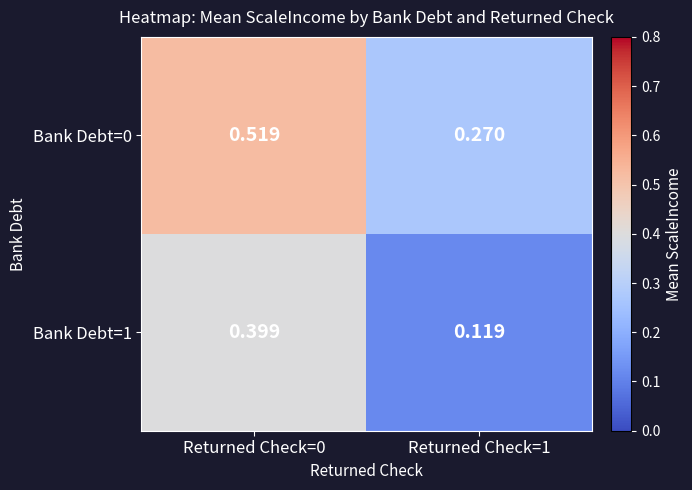

Is the value of Bank Debt=0 at Returned Check=1 greater than the value of Bank Debt=1 at Returned Check=1?

Yes